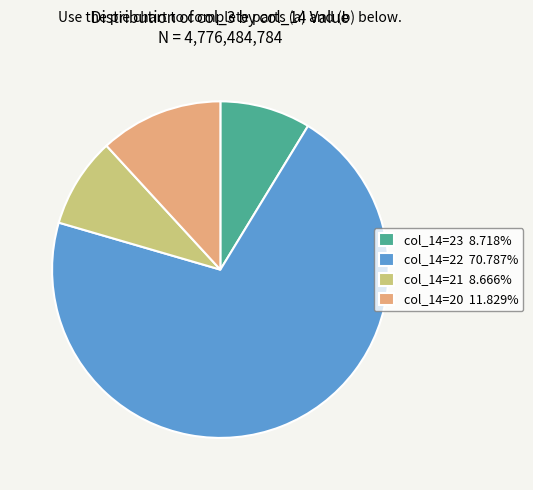

Do col_14=21 8.666% and col_14=23 8.718% together represent more than half of the pie?

No